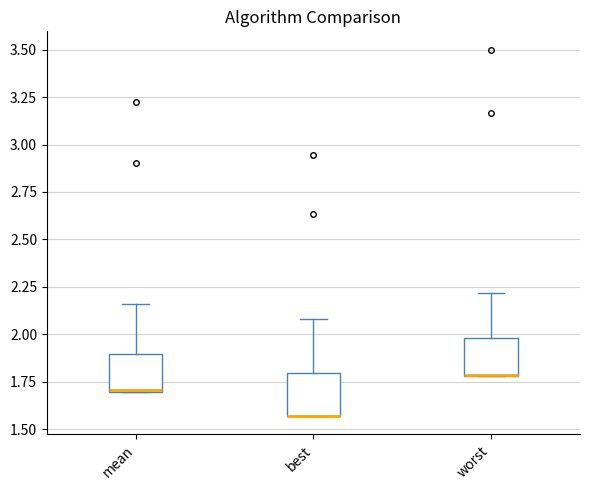

Reading left to right, transcribe this box plot: for each box, give where its median line is, the range the box spans, and where its two whiskers end, as read against the y-axis. The values are not printed on the chart, so give them approximately, as read against the axis.

mean: median 1.70 (drawn on the box's lower edge), box 1.70 to 1.90, whiskers 1.70 to 2.15
best: median 1.55 (drawn on the box's lower edge), box 1.55 to 1.80, whiskers 1.55 to 2.10
worst: median 1.80 (drawn on the box's lower edge), box 1.80 to 2.00, whiskers 1.80 to 2.20